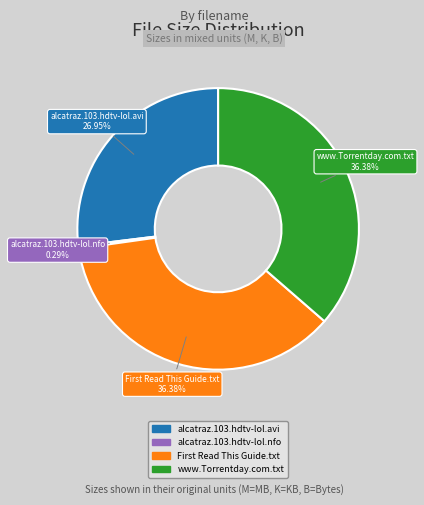

To the nearest percent, what is the average slice percentage?

25%